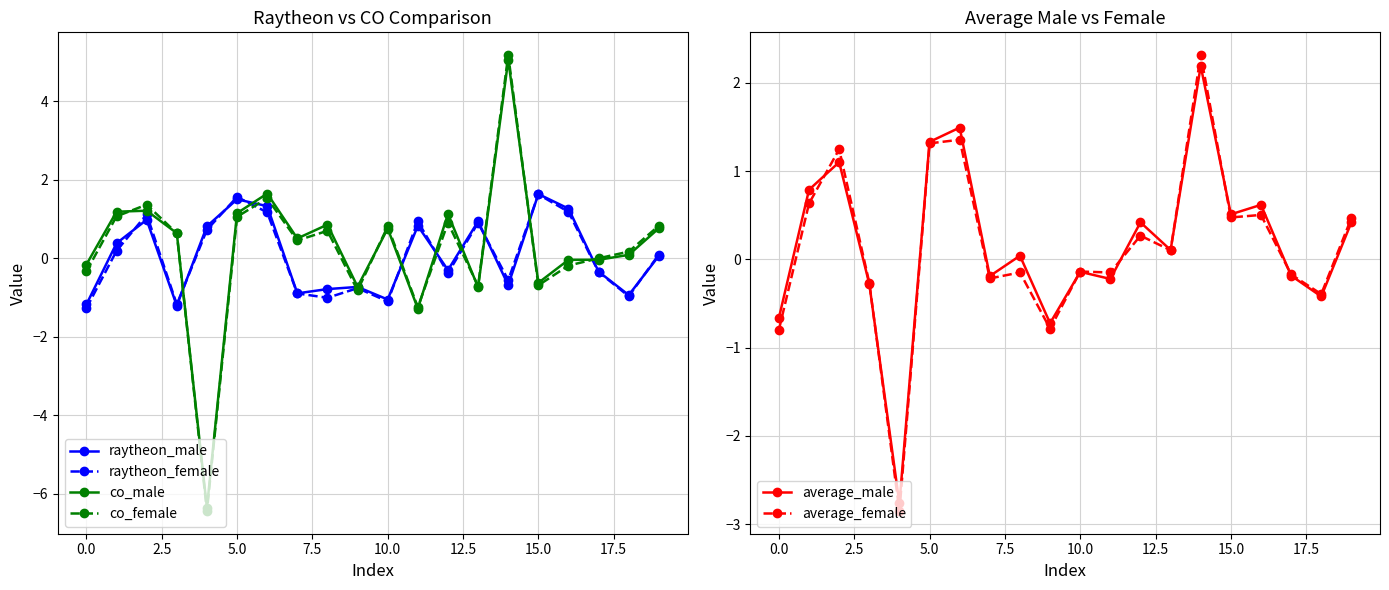

Does the chart have visible grid lines?

Yes